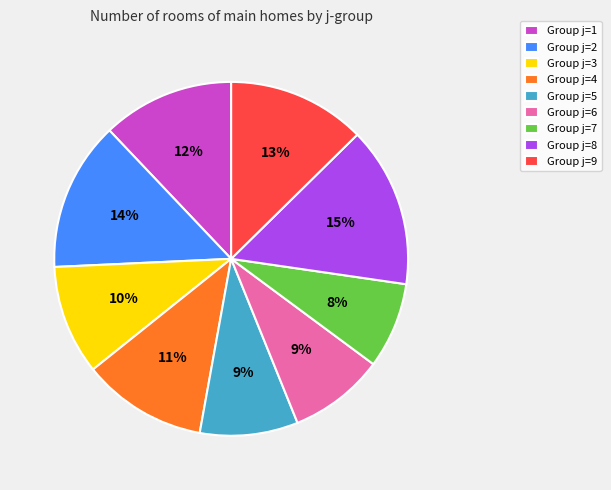

Is the sum of Group j=9 and Group j=2 greater than half?

No